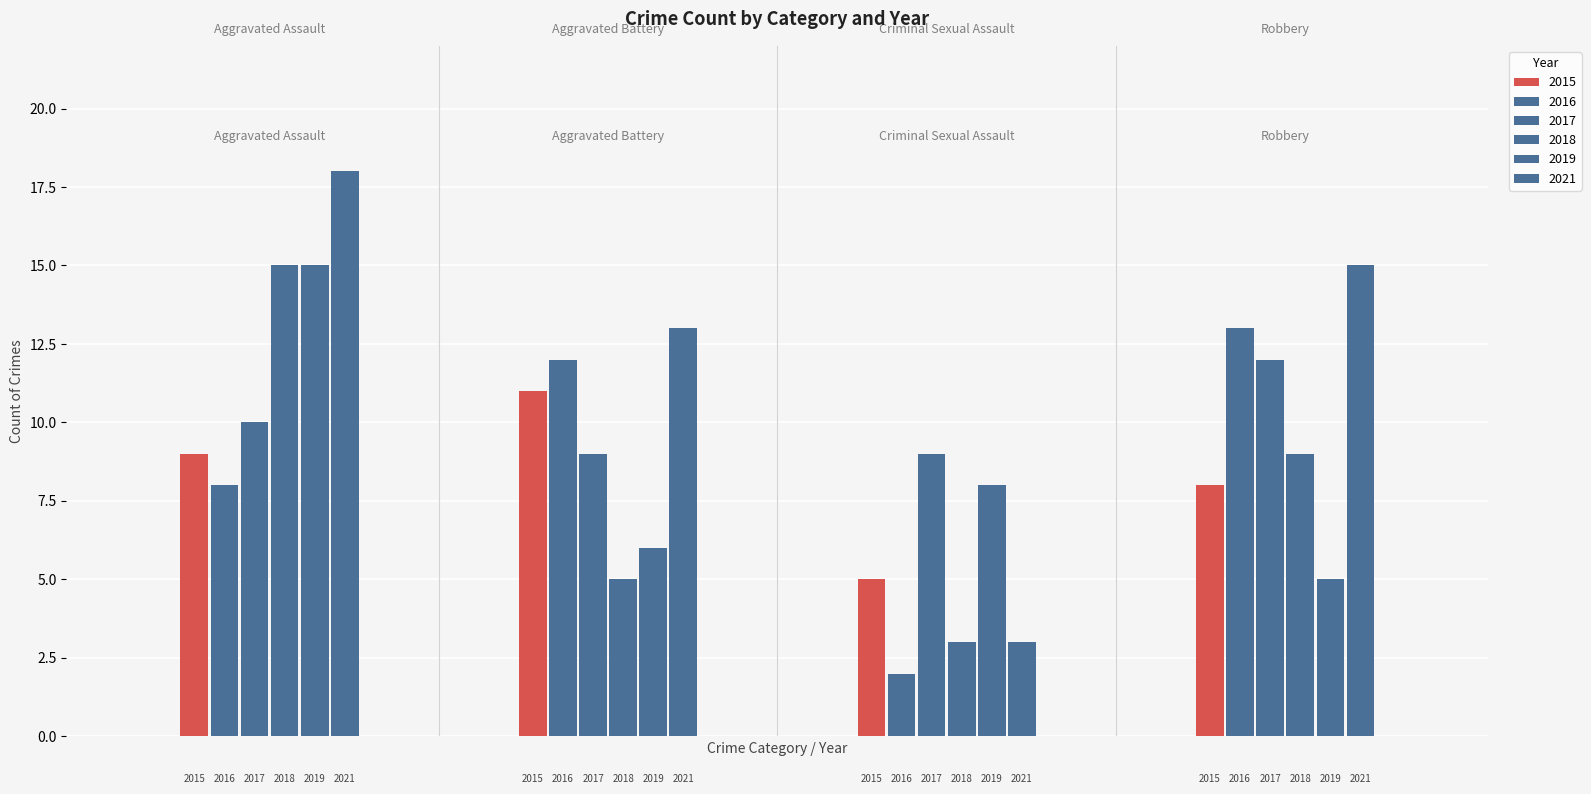

What is the sum of all 2019 values?

34